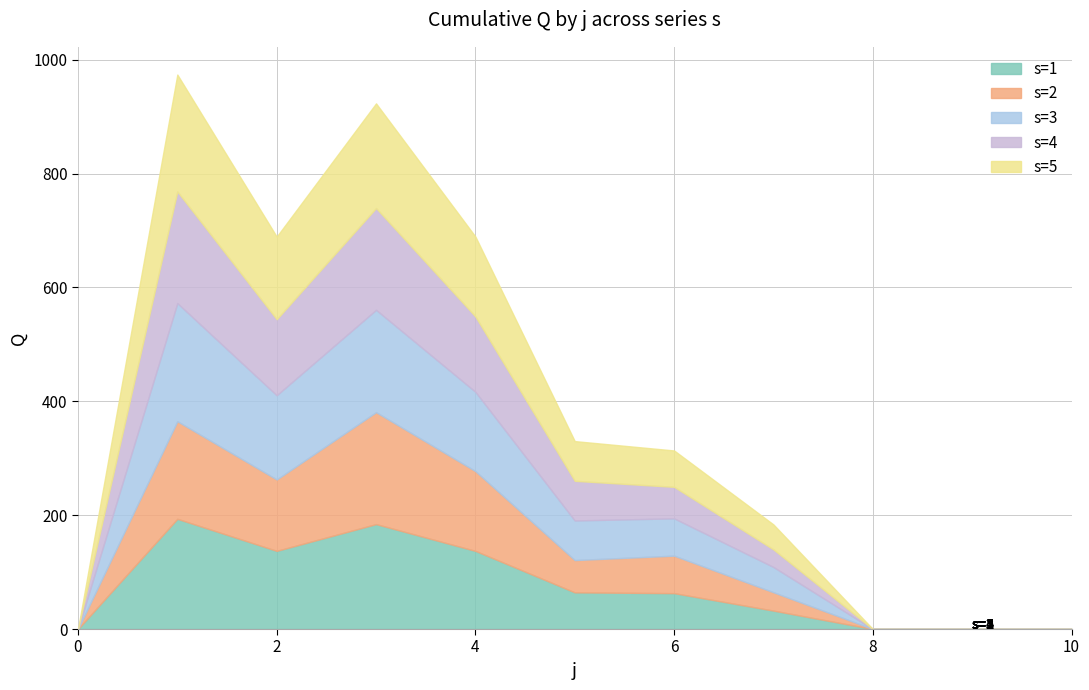

At which category does s=5 reach its first local valley?

2